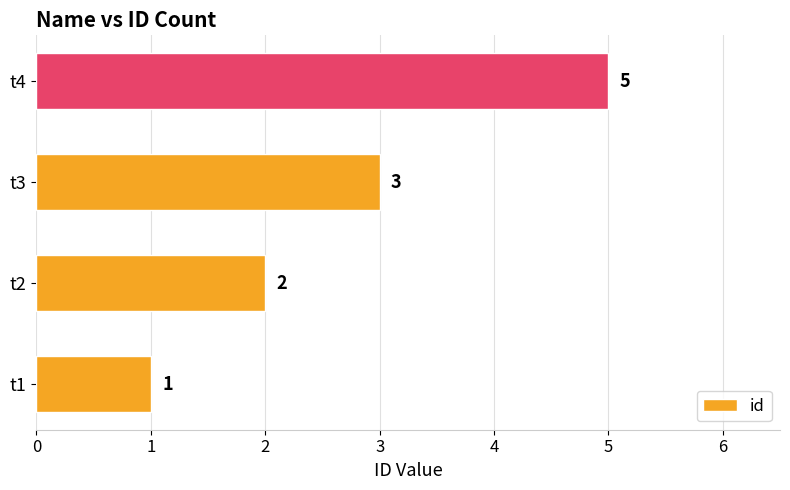

Rank the categories by value from highest to lowest.

t4, t3, t2, t1